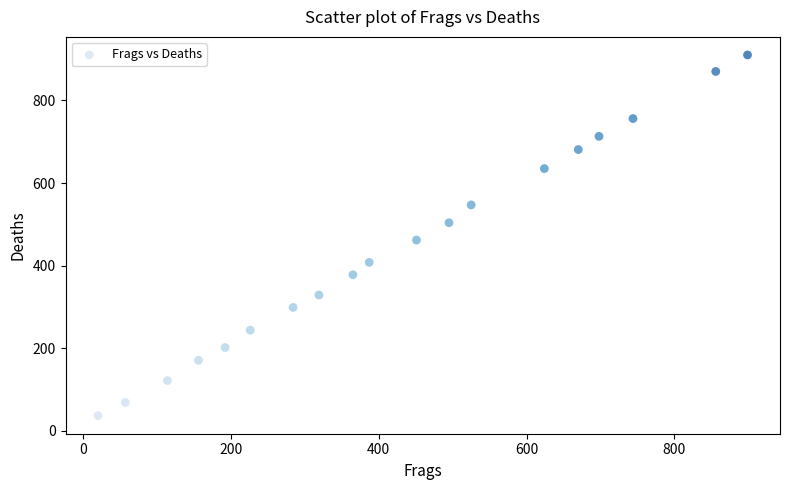

What is the range of X values (max minus min)?

879